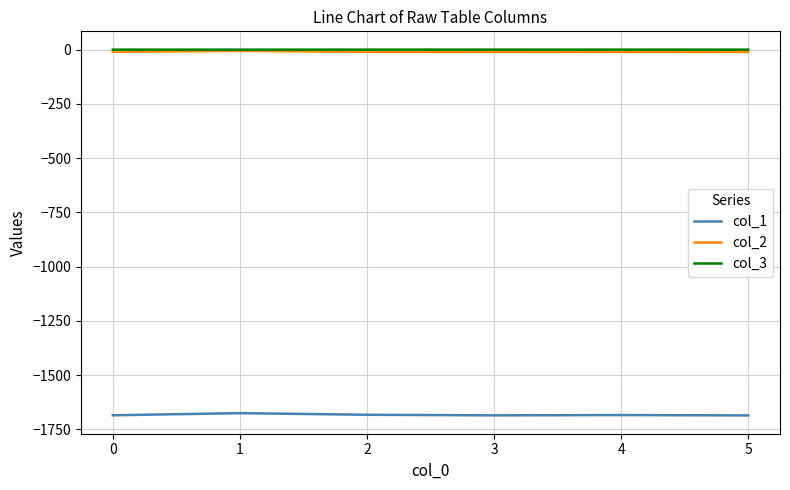

What is the minimum value shown in the chart?

-1686.0